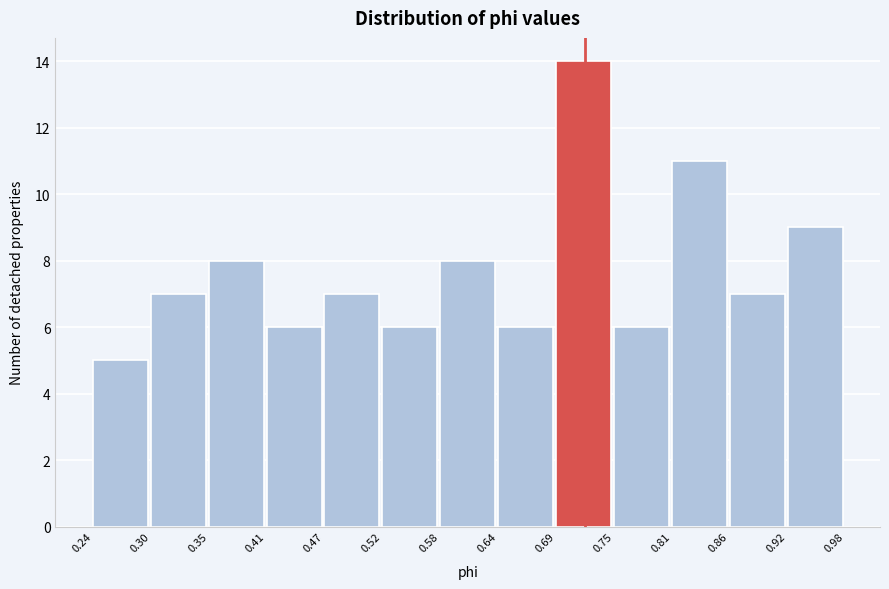

Reading left to right, transcribe this chart: for each bar, give the range it covers on the x-axis and its height. The values are not printed on the chart, so give them approximately, as read against the axis.

0.24 to 0.30: 5
0.30 to 0.35: 7
0.35 to 0.41: 8
0.41 to 0.47: 6
0.47 to 0.52: 7
0.52 to 0.58: 6
0.58 to 0.64: 8
0.64 to 0.69: 6
0.69 to 0.75: 14
0.75 to 0.81: 6
0.81 to 0.86: 11
0.86 to 0.92: 7
0.92 to 0.98: 9